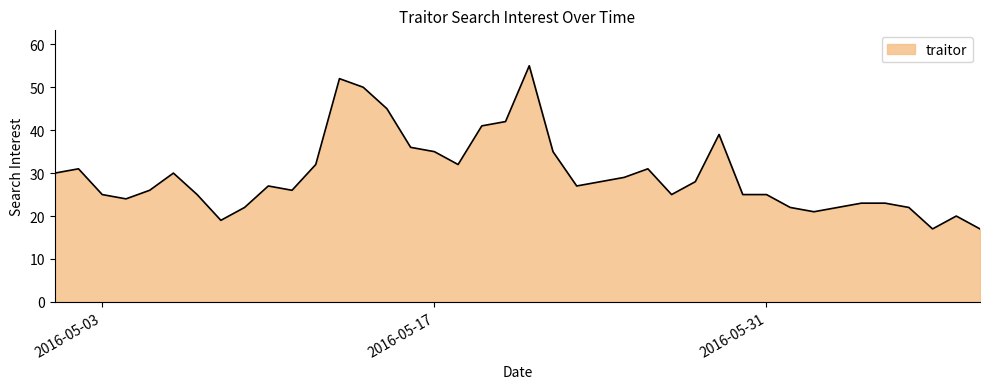

What is the greatest value displayed?

55